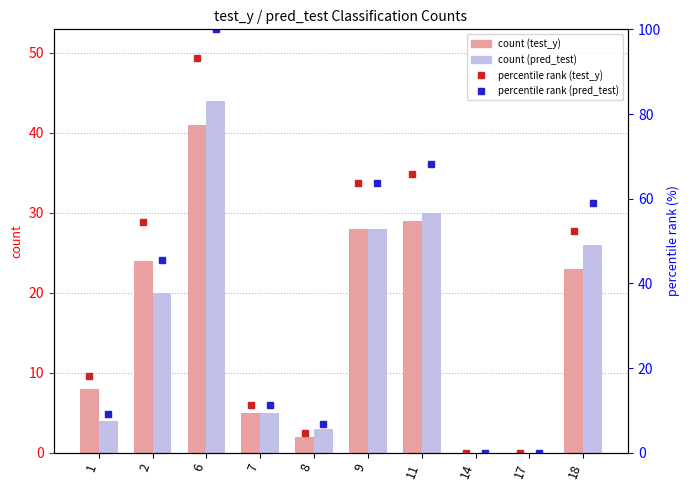

What value does the count (test_y) series have at 8?

2.0